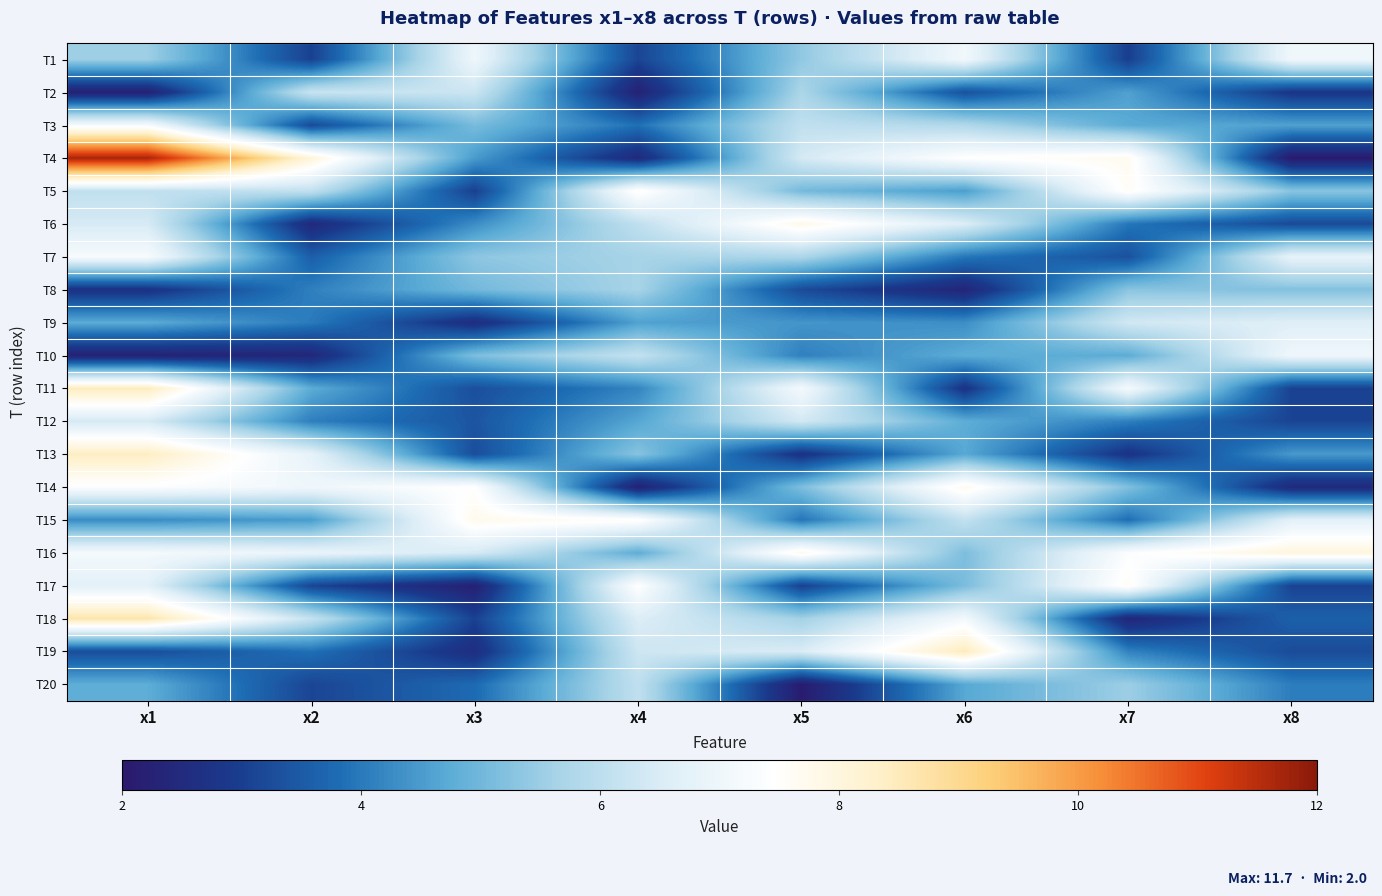

At which category is the sum across all series the highest?

x1